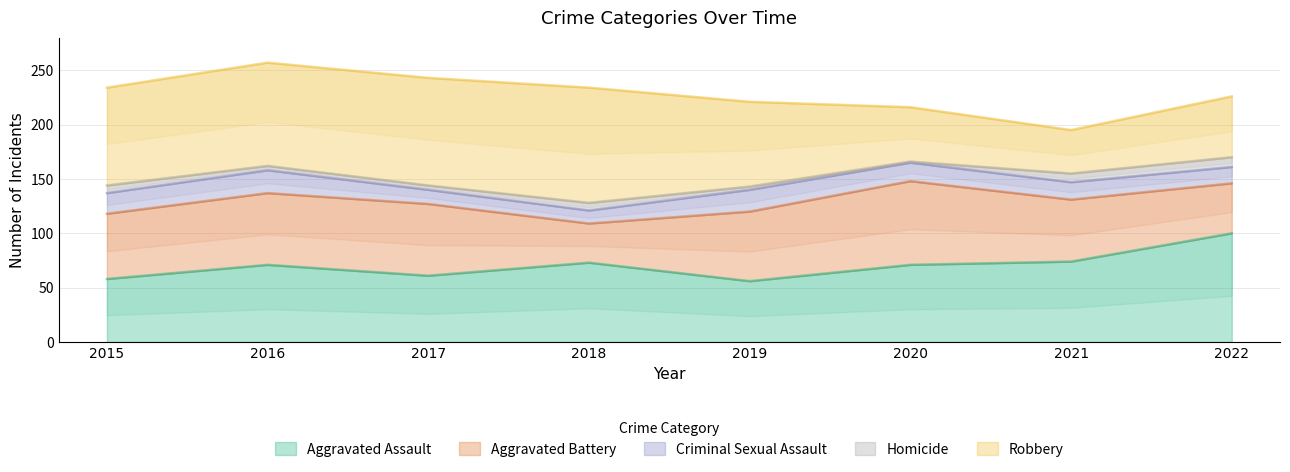

True or false: Criminal Sexual Assault and Homicide intersect in this chart.

False